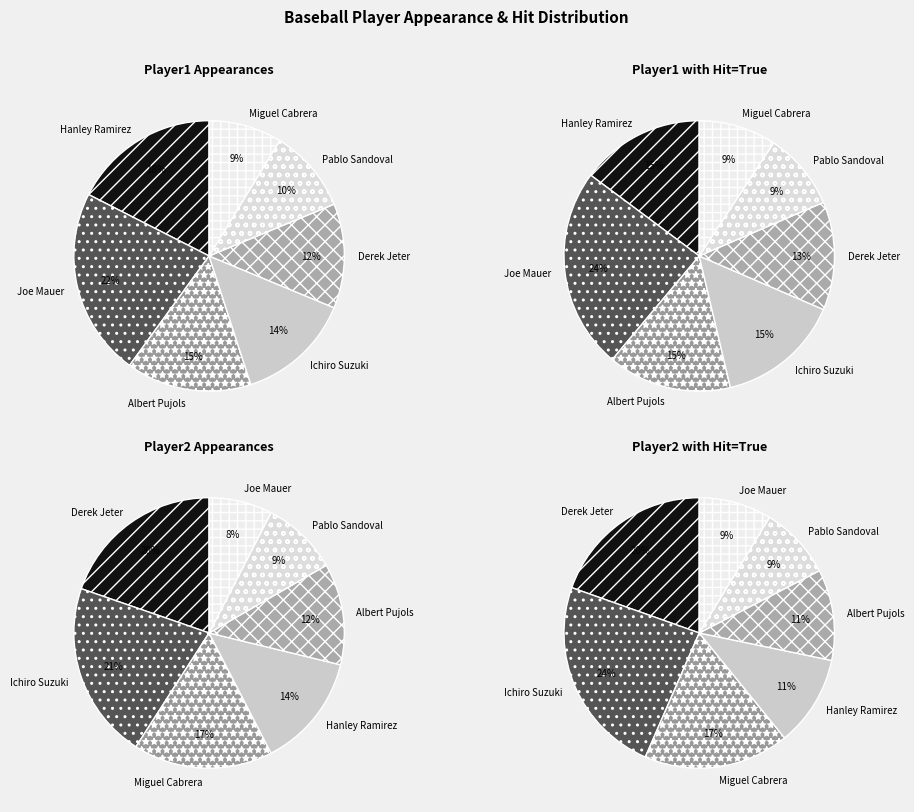

Rank the categories by value from highest to lowest.

Joe Mauer, Hanley Ramirez, Albert Pujols, Ichiro Suzuki, Derek Jeter, Pablo Sandoval, Miguel Cabrera